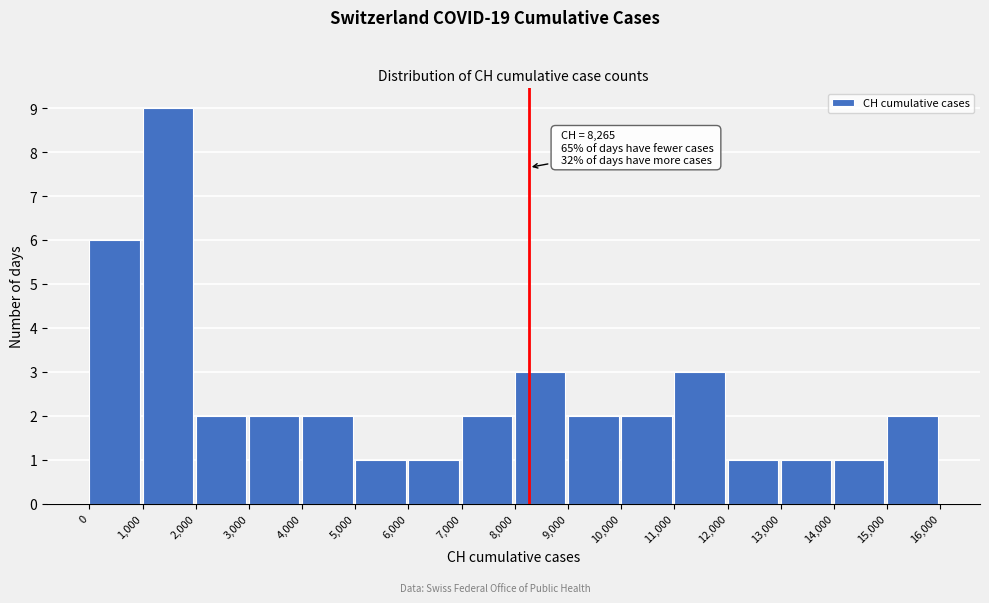

Over which range of the x-axis is the bar tallest?

1,000 to 2,000